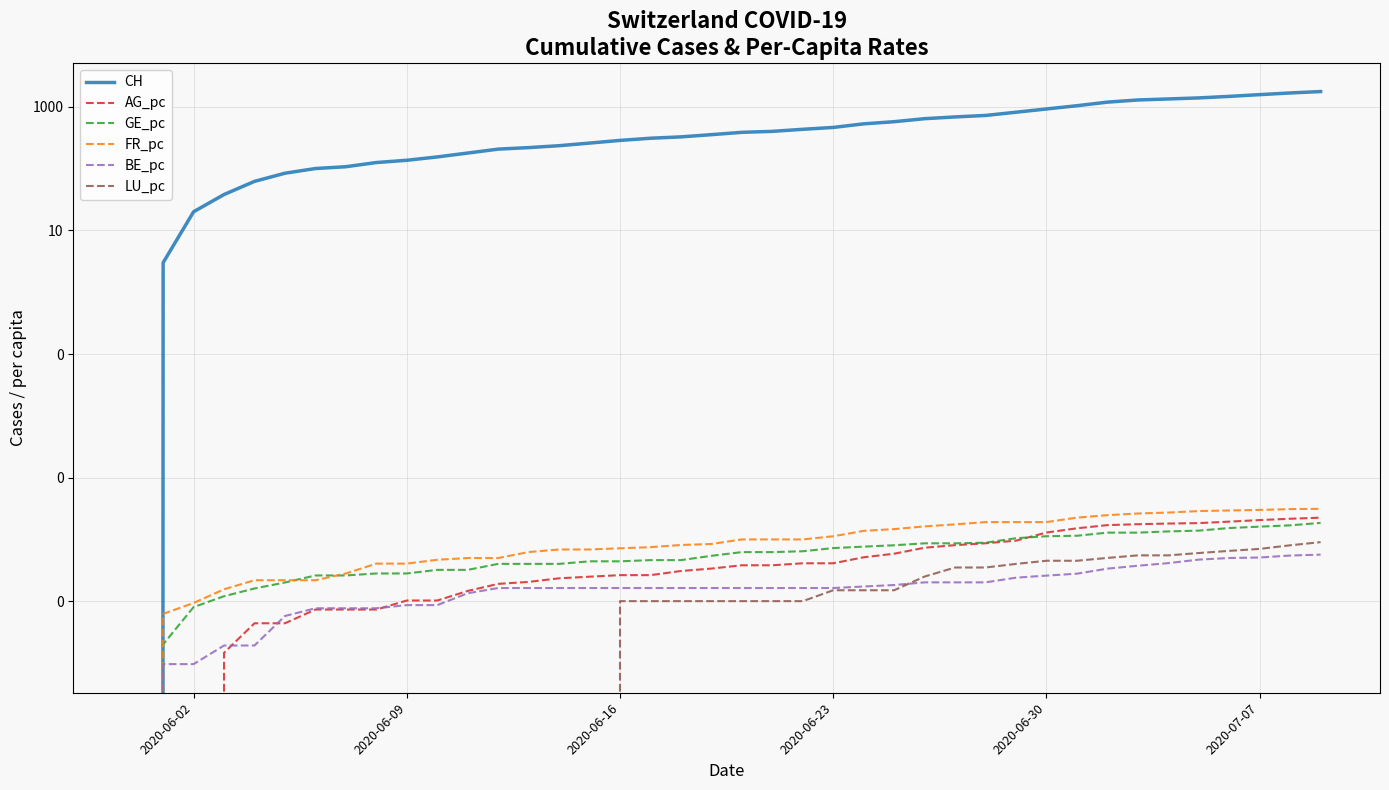

Count the number of data series in this chart.

6